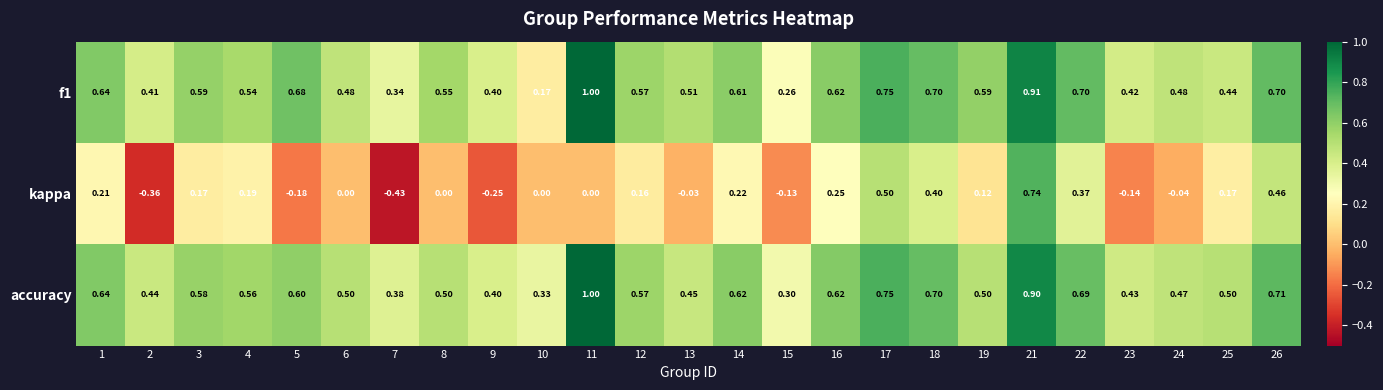

Which label corresponds to the smallest value in the chart?

7